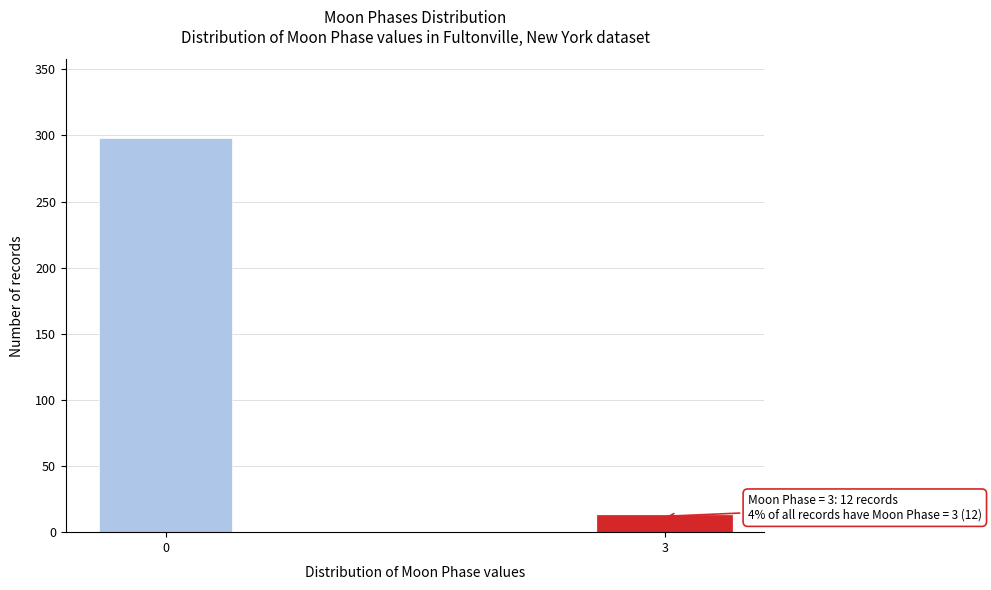

Reading left to right, what are all the values shown in this chart?

0=298	3=12